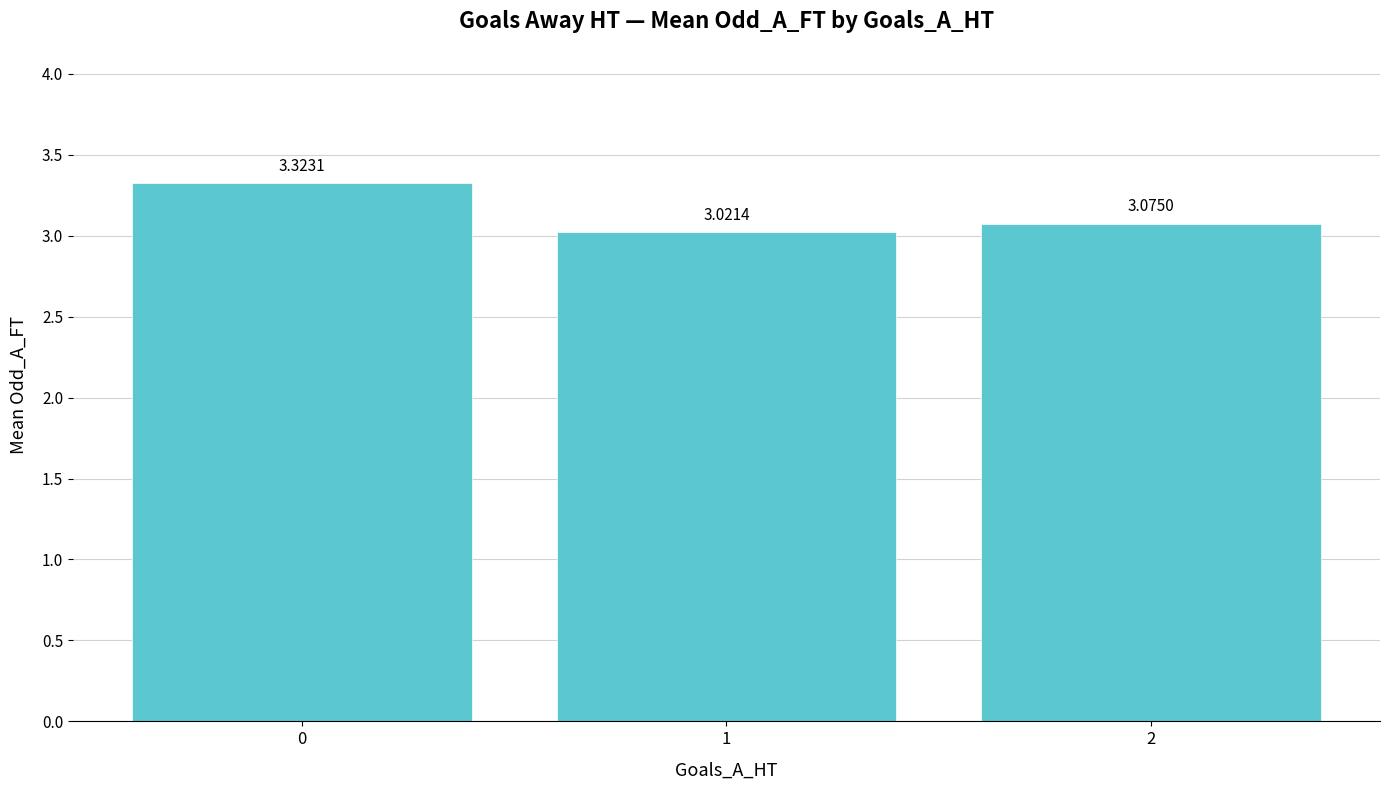

Rank the categories by value from lowest to highest.

1, 2, 0